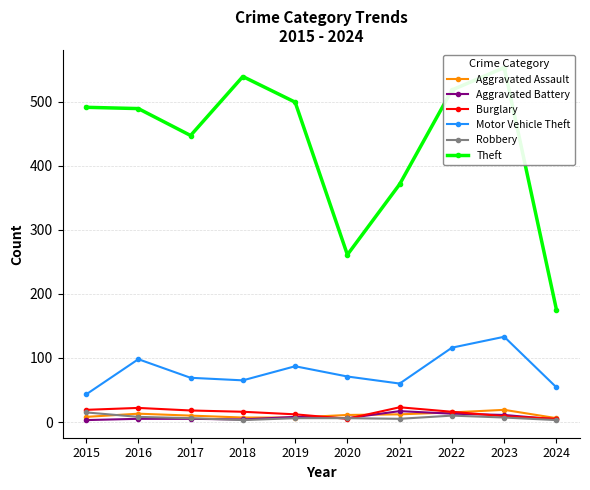

Read the Burglary value at 2020, to the nearest 5.

5